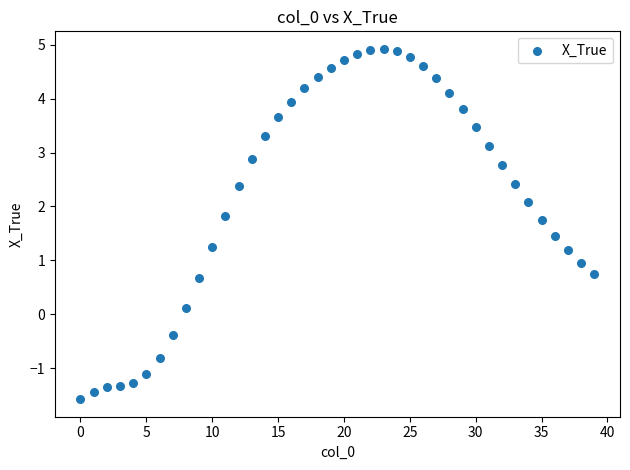

What is the range of Y values (max minus min)?

6.5